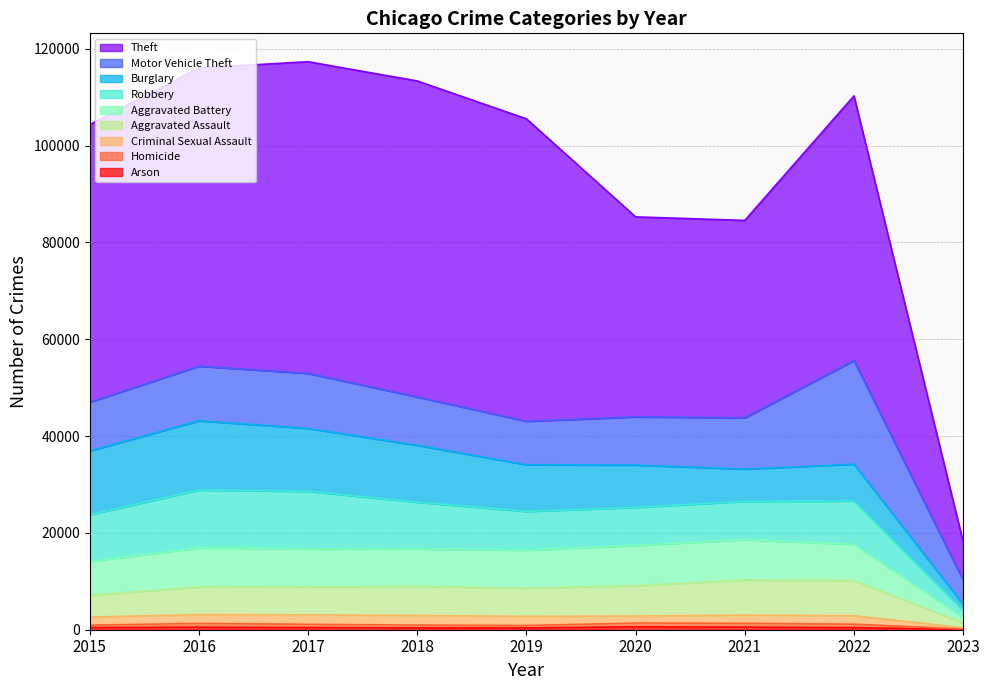

Which category has the highest value in the Arson series?

2020